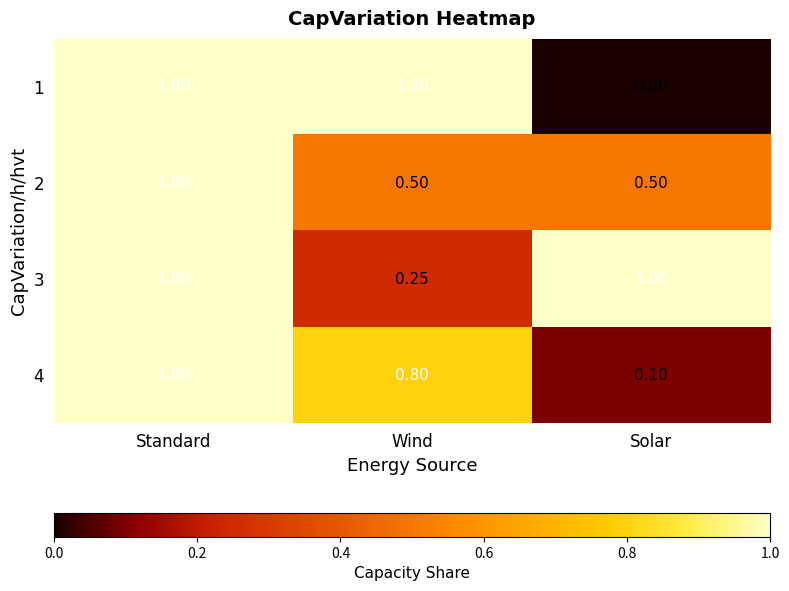

Which series changed the most between Standard and Wind?

3